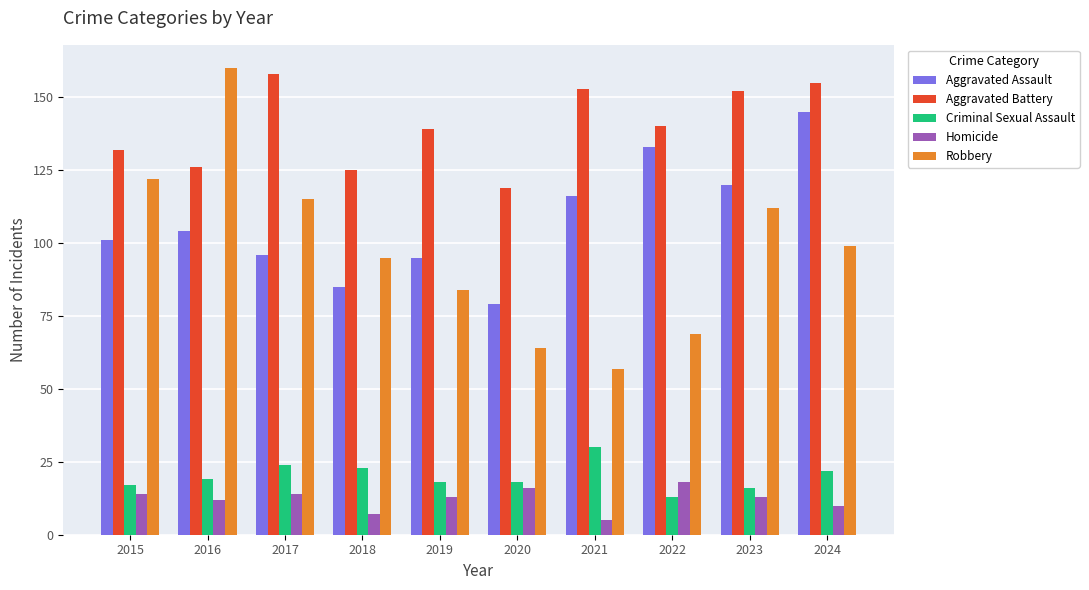

Which series has the largest range (max minus min)?

Robbery